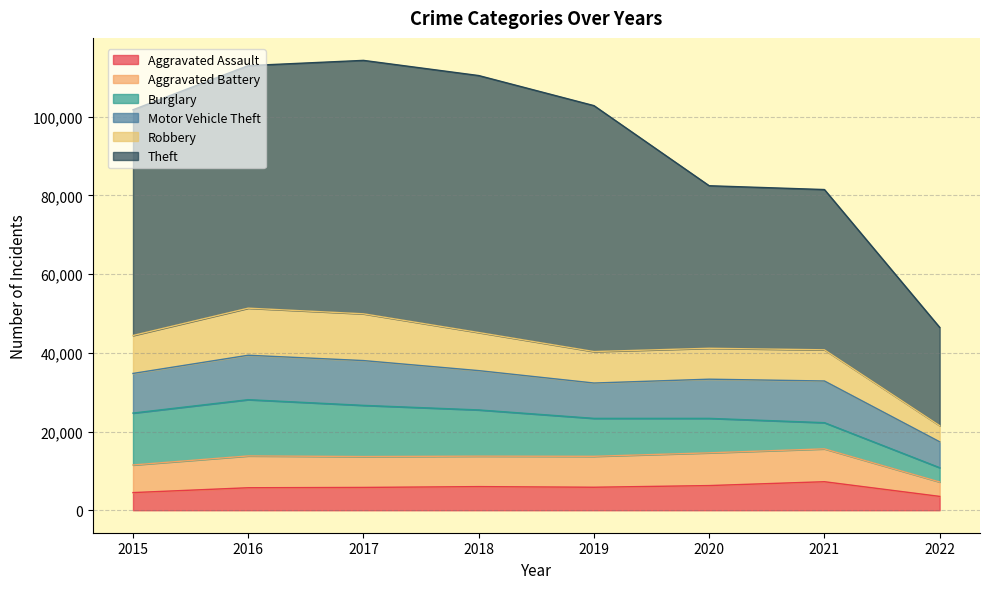

True or false: Aggravated Assault has a value of 1012 at 2022.

False